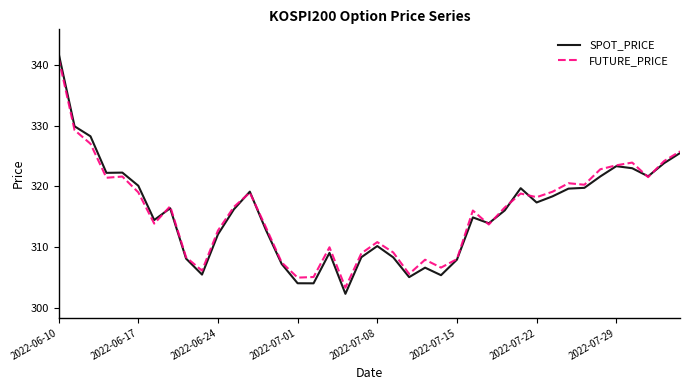

Which series has the widest spread of values?

SPOT_PRICE